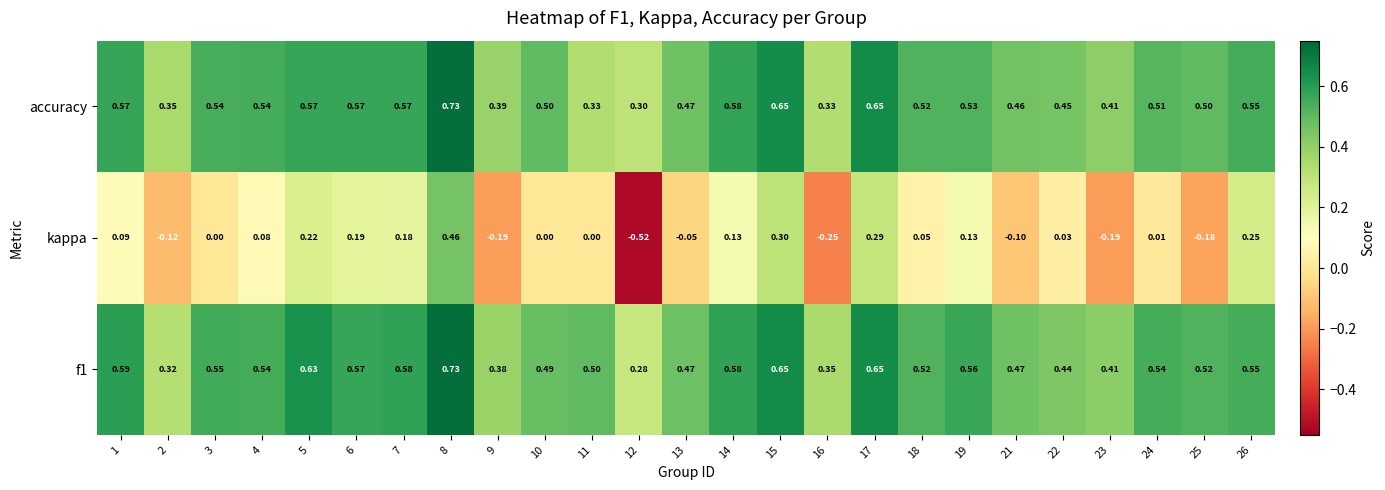

What is the total value across all series at 3?

1.1